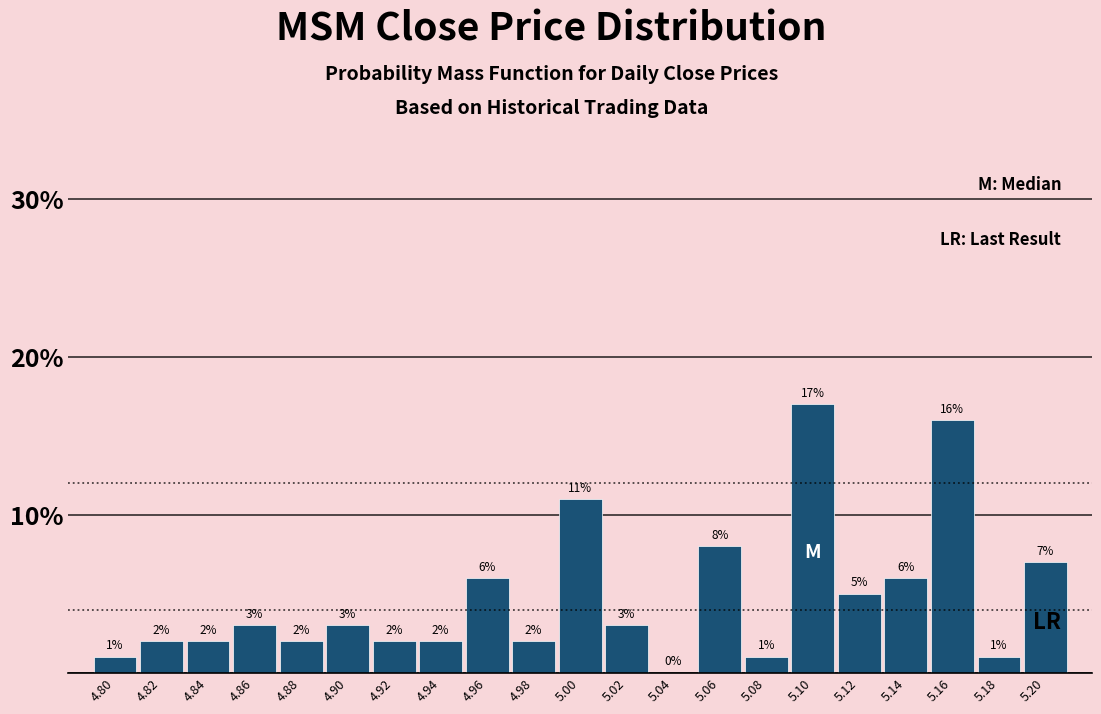

How tall is the bar that spans 4.93 to 4.95 on the x-axis?

2